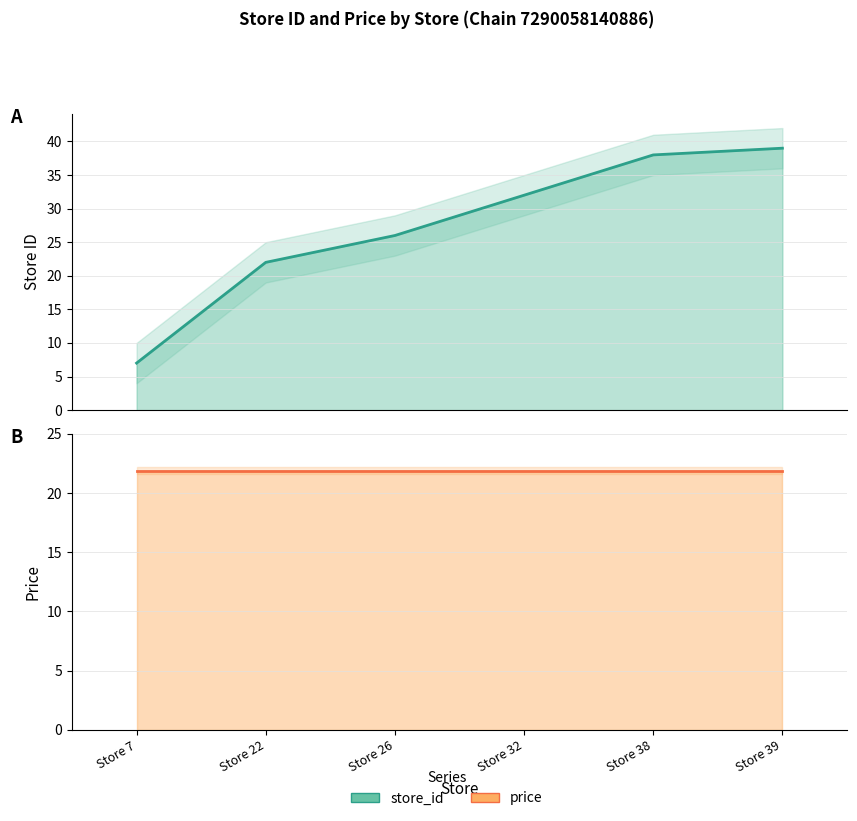

Where is the data nearest to the value 23?

Store 22